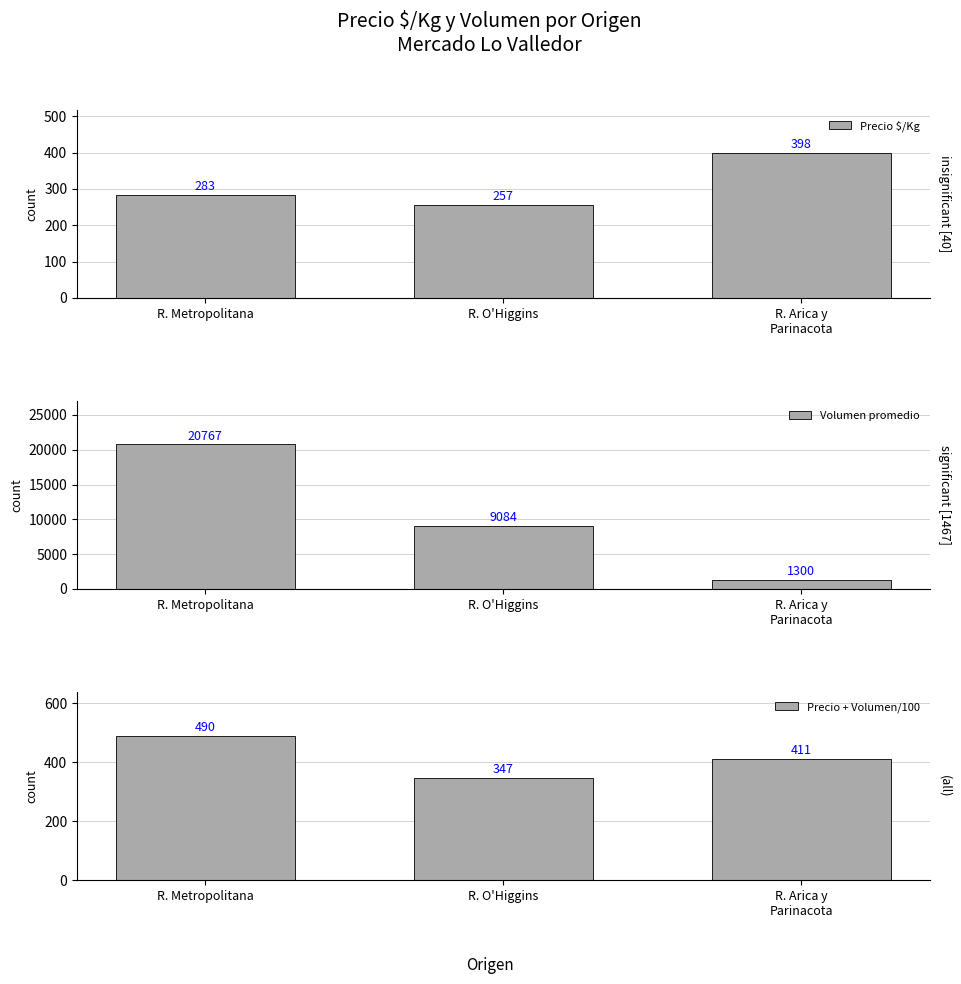

How many bars are there in total?

9